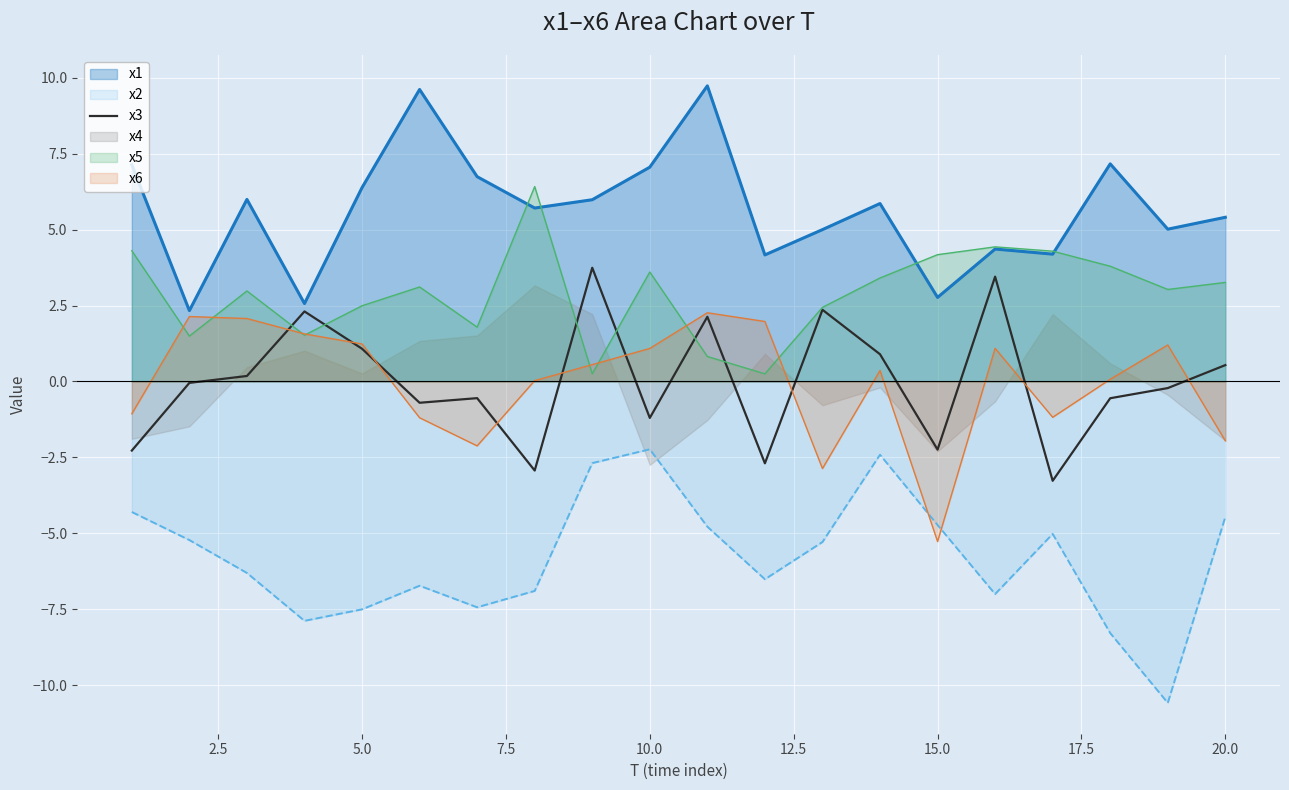

True or false: x2 and x3 cross at least once.

False